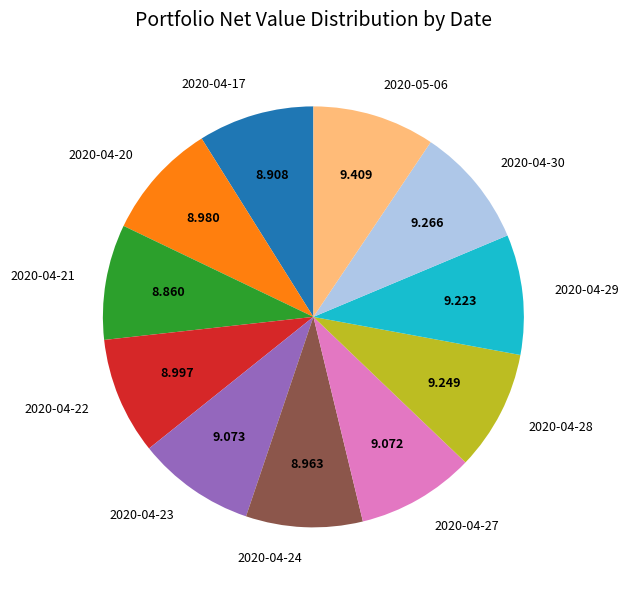

Is there any slice that represents more than half of the pie?

No